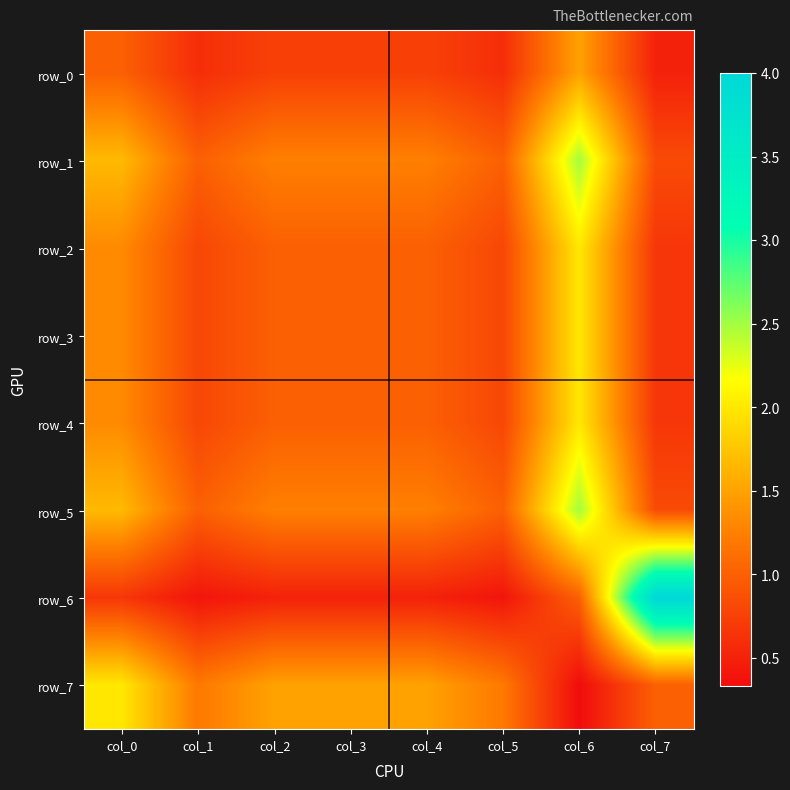

Reading left to right, what are all the values shown in this chart?

row_0: col_0=1.0	col_1=0.6	col_2=0.8	col_3=0.8	col_4=0.8	col_5=0.6	col_6=1.5	col_7=0.5
row_1: col_0=1.7	col_1=1.0	col_2=1.2	col_3=1.2	col_4=1.2	col_5=1.0	col_6=2.5	col_7=0.8
row_2: col_0=1.3	col_1=0.8	col_2=1.0	col_3=1.0	col_4=1.0	col_5=0.8	col_6=2.0	col_7=0.7
row_3: col_0=1.3	col_1=0.8	col_2=1.0	col_3=1.0	col_4=1.0	col_5=0.8	col_6=2.0	col_7=0.7
row_4: col_0=1.3	col_1=0.8	col_2=1.0	col_3=1.0	col_4=1.0	col_5=0.8	col_6=2.0	col_7=0.7
row_5: col_0=1.7	col_1=1.0	col_2=1.2	col_3=1.2	col_4=1.2	col_5=1.0	col_6=2.5	col_7=0.8
row_6: col_0=0.7	col_1=0.4	col_2=0.5	col_3=0.5	col_4=0.5	col_5=0.4	col_6=1.0	col_7=4.0
row_7: col_0=2.0	col_1=1.2	col_2=1.5	col_3=1.5	col_4=1.5	col_5=1.2	col_6=0.3	col_7=1.0